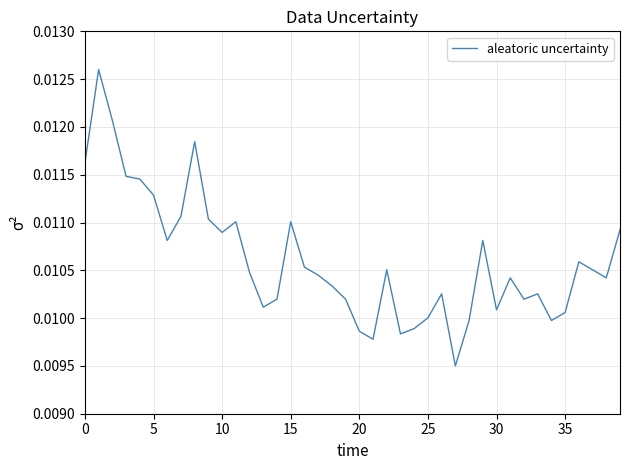

Which label corresponds to the smallest value in the chart?

27